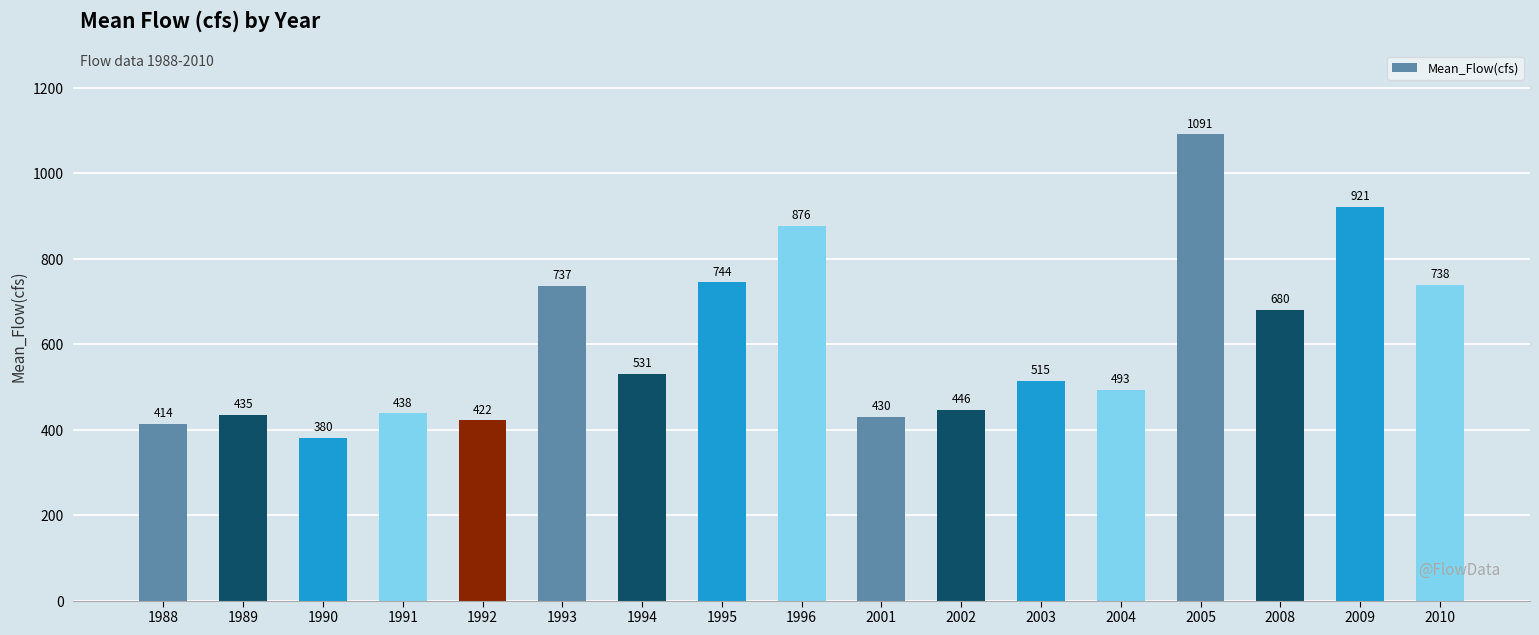

How many data points are above 514?

9